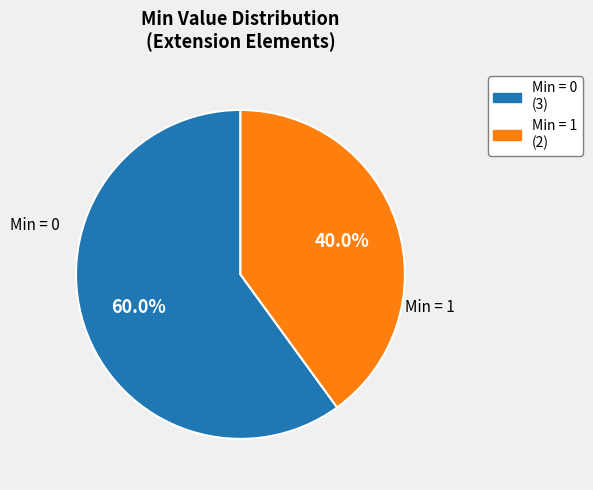

How many slices are in this pie chart?

2